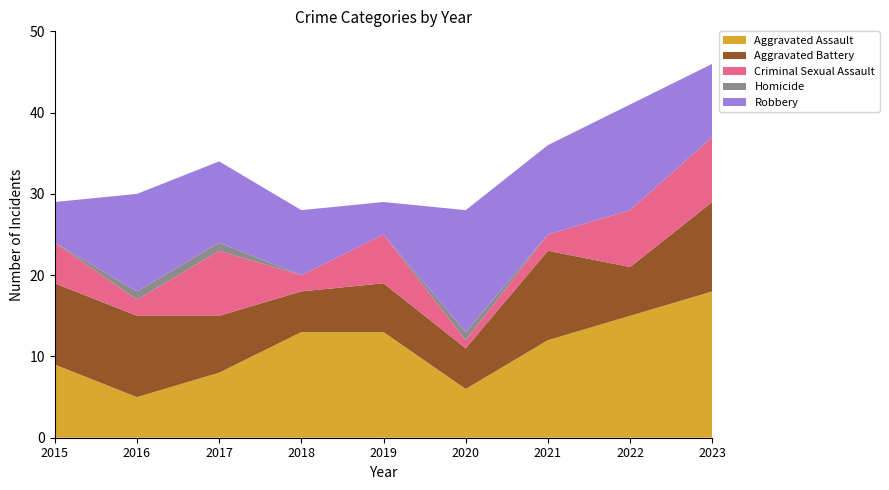

Reading left to right, extract all data points from this chart.

Aggravated Assault: 9	5	8	13	13	6	12	15	18
Aggravated Battery: 10	10	7	5	6	5	11	6	11
Criminal Sexual Assault: 5	2	8	2	6	1	2	7	8
Homicide: 0	1	1	0	0	1	0	0	0
Robbery: 5	12	10	8	4	15	11	13	9